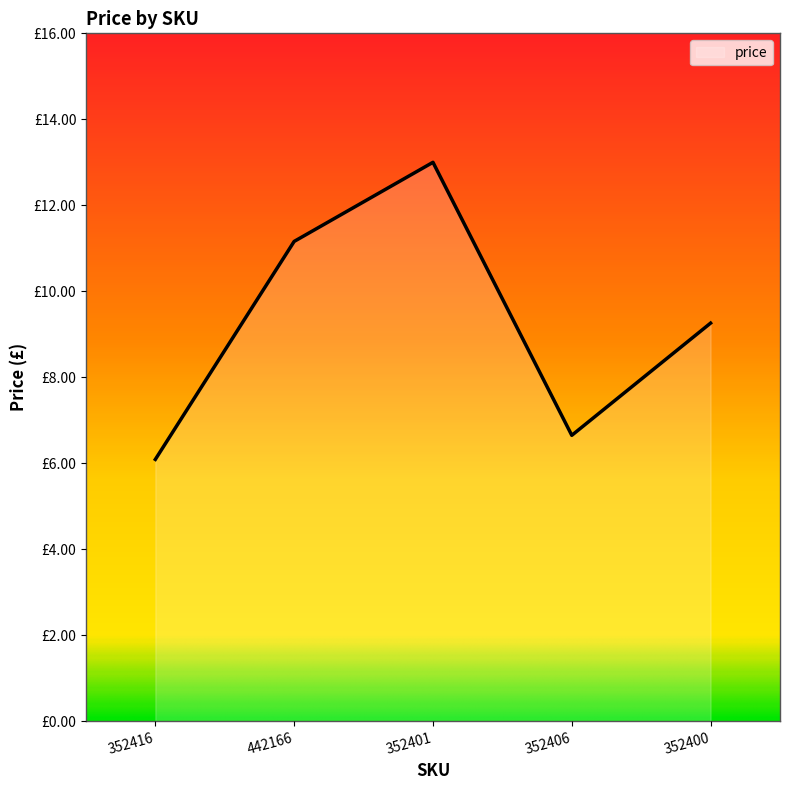

Does the chart have visible grid lines?

No